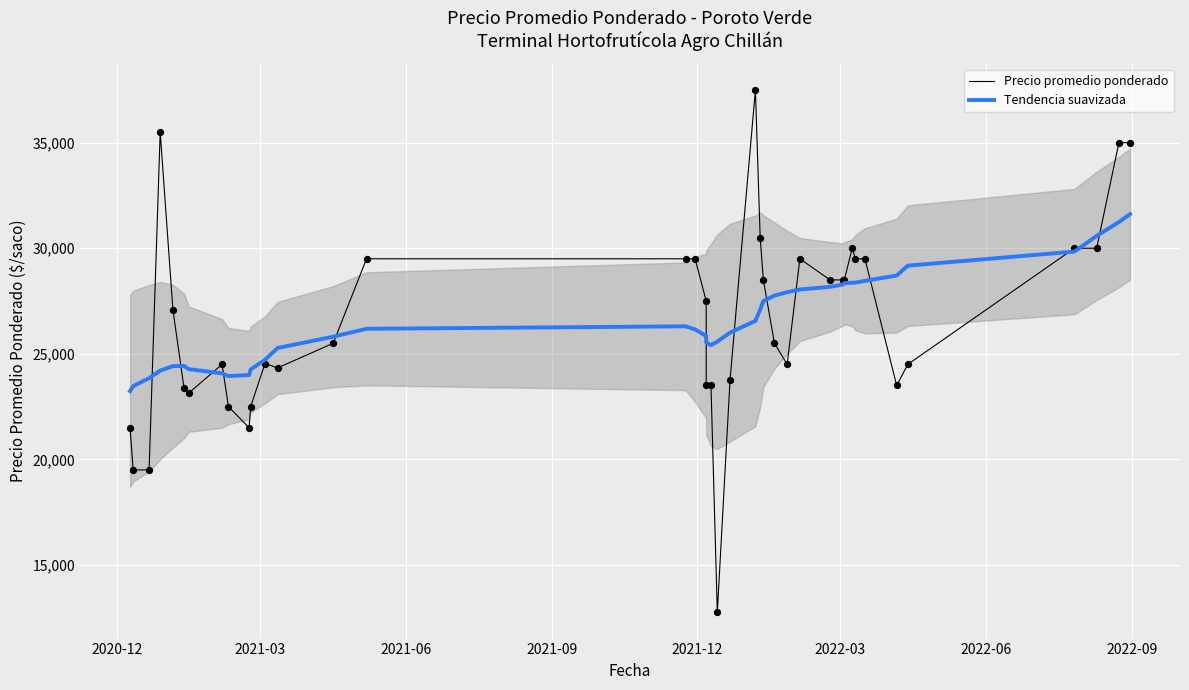

Which series contains the highest Y value?

Precio promedio ponderado